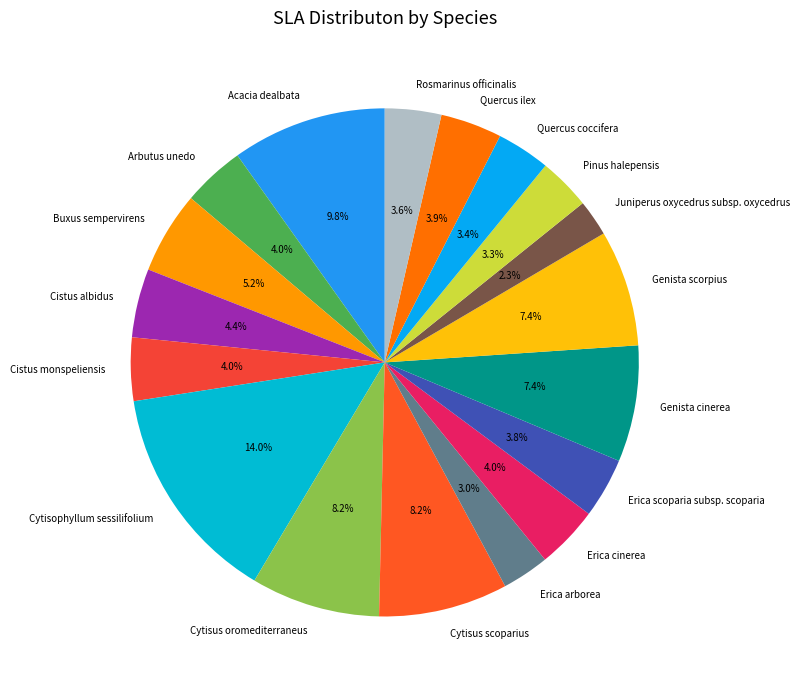

To the nearest percent, what is the combined percentage of Buxus sempervirens and Quercus coccifera?

9%